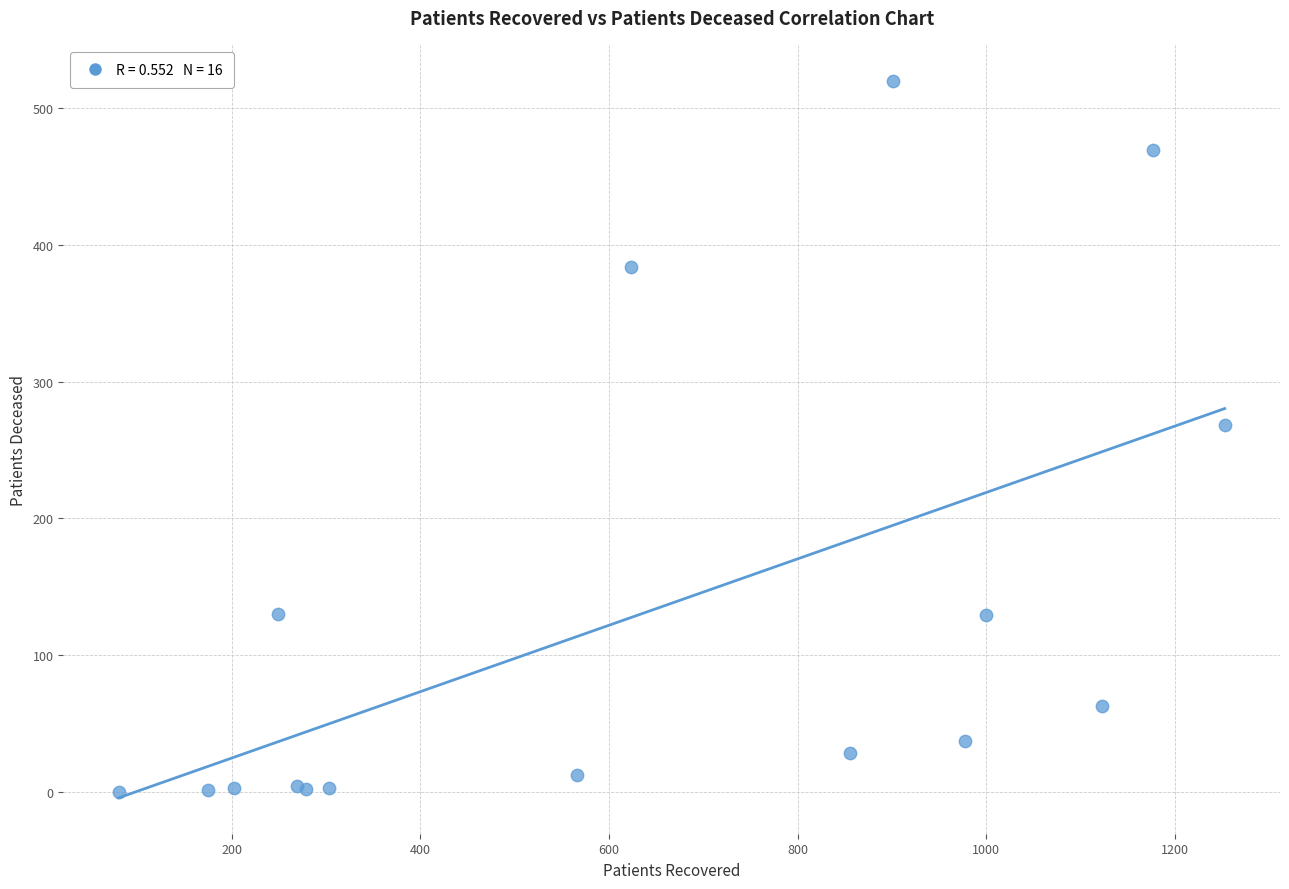

What Y value in the scatter plot is closest to 260?

268